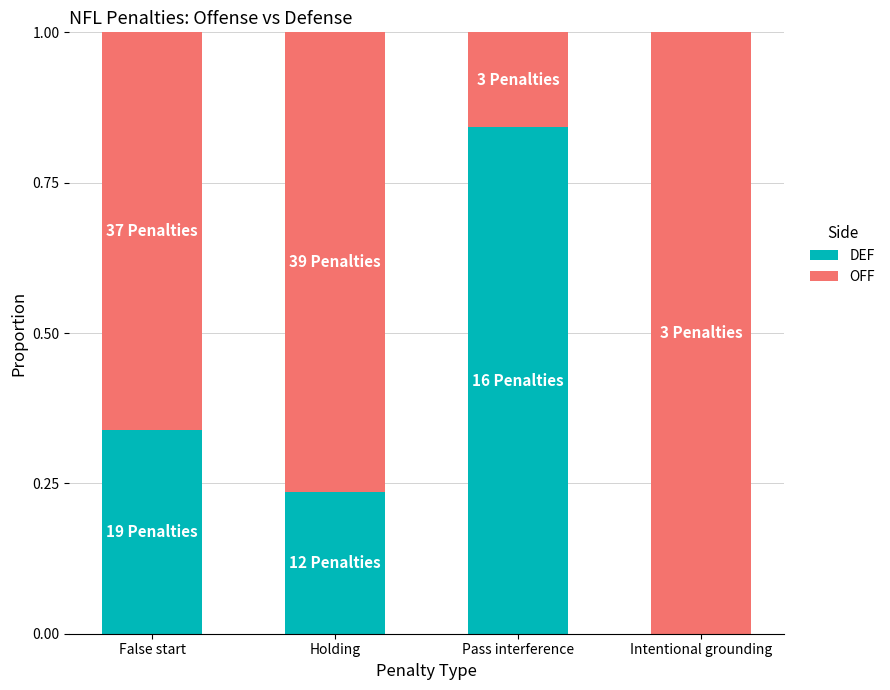

What is the total value across all series at Intentional grounding?

1.0